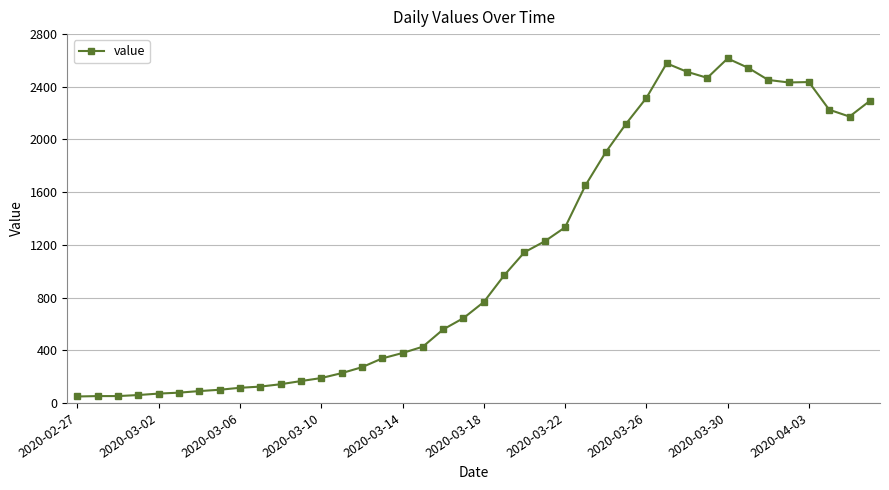

True or false: the data has more than 2 interior local peaks.

True